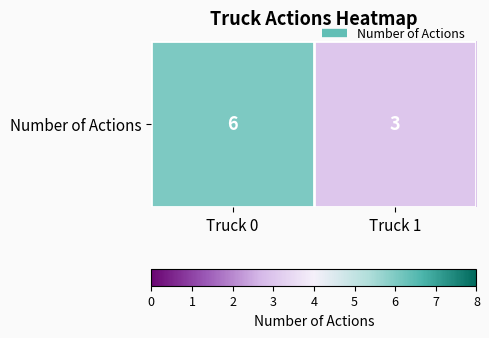

Count the number of data series in this chart.

1